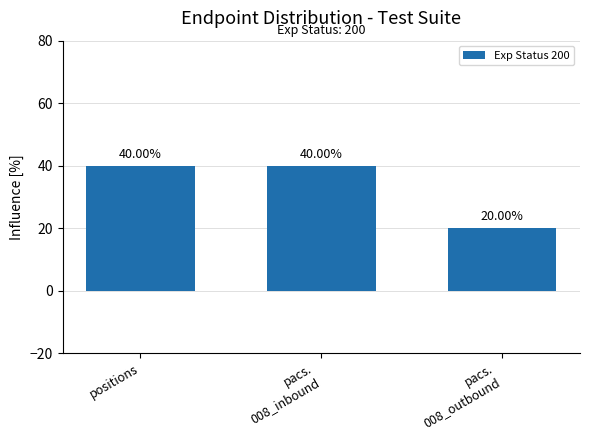

What is the difference between the maximum and minimum values?

20